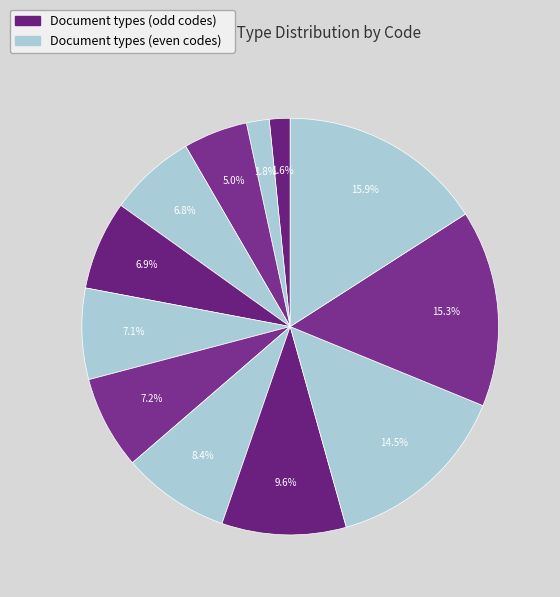

To the nearest percent, what is the difference between the largest and smallest slice percentages?

14%